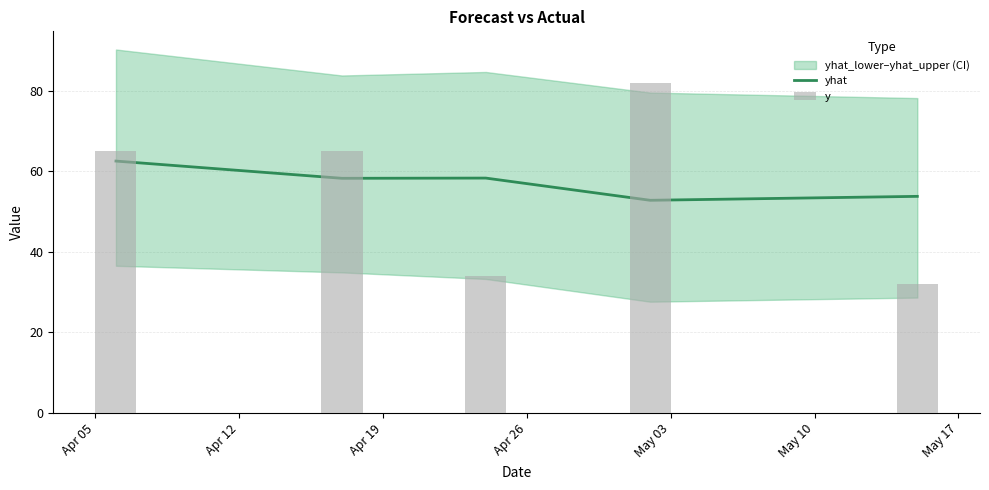

List the series in order of their peak value, lowest first.

yhat, y